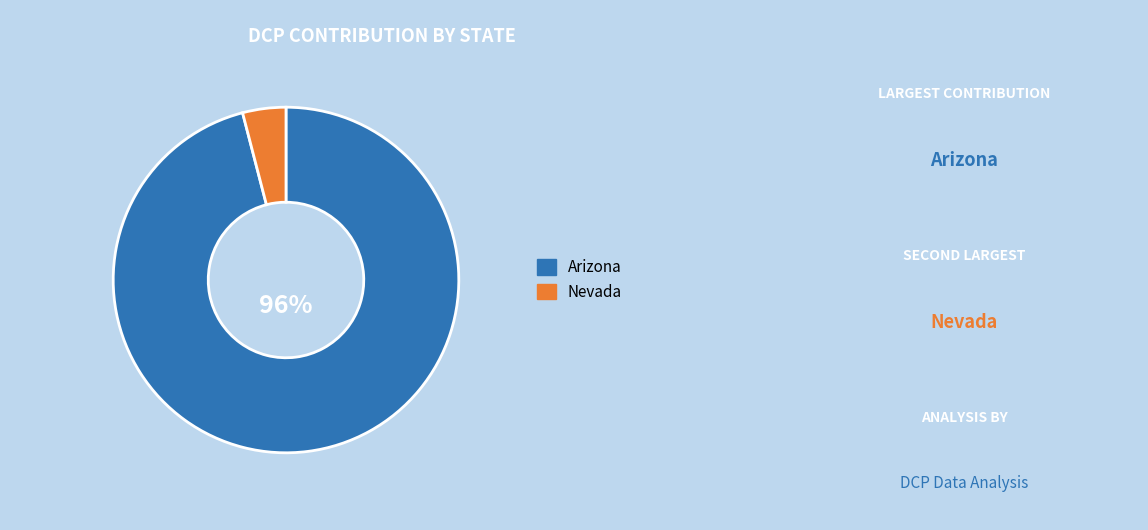

Count the number of slices in the pie.

2